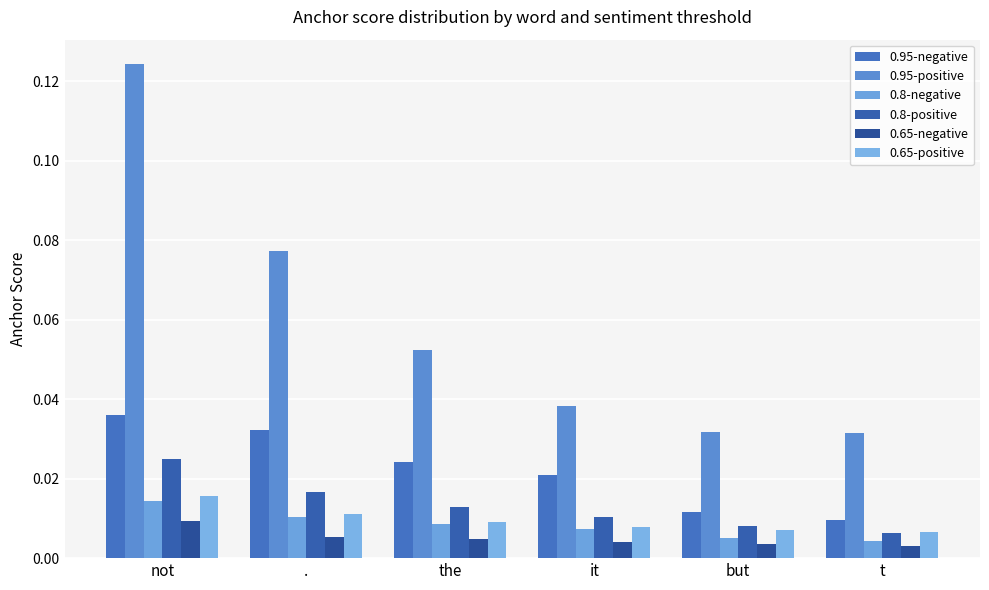

The 0.95-negative series shows 0.0 at it. True or false?

True